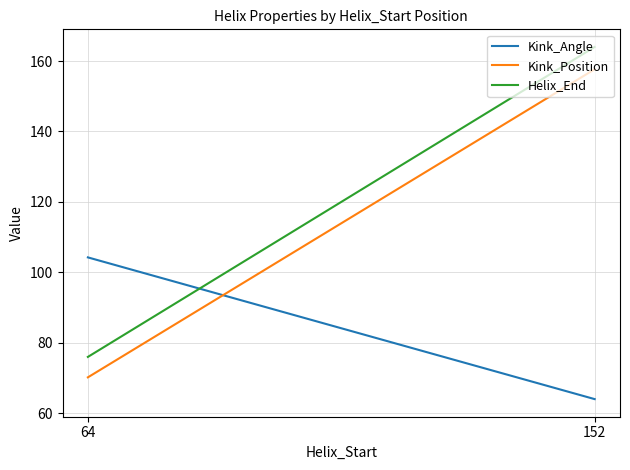

What is the maximum value shown in the chart?

164.0